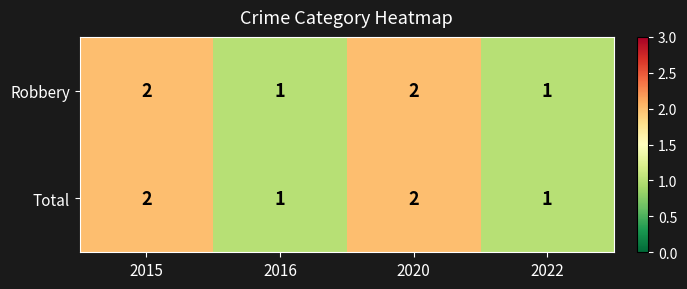

Reading left to right, what are all the values shown in this chart?

Robbery: 2015=2	2016=1	2020=2	2022=1
Total: 2015=2	2016=1	2020=2	2022=1